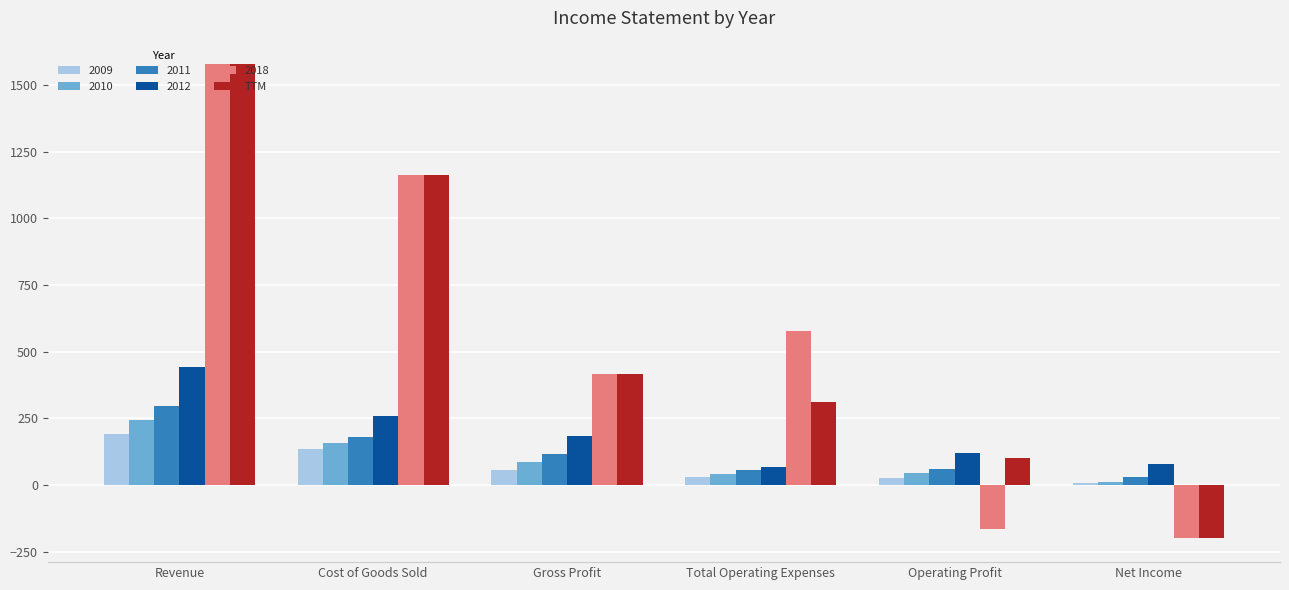

Which category has the highest value in the TTM series?

Revenue